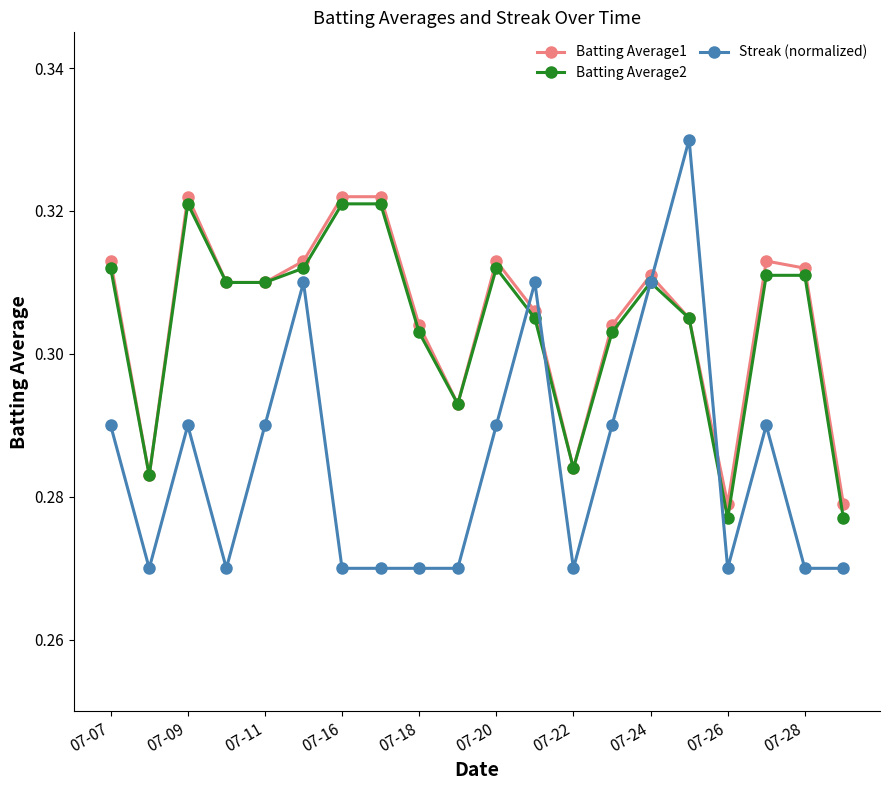

How many Batting Average2 values are between 0 and 1?

20